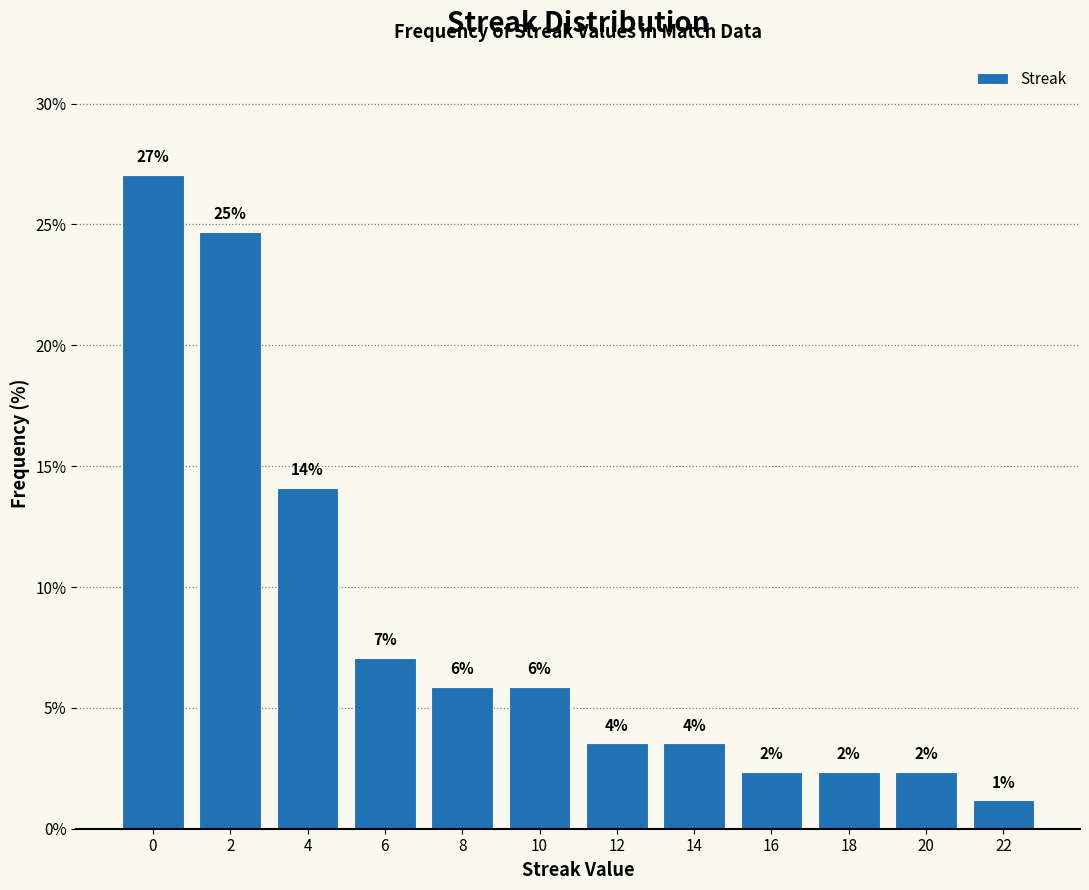

How many bars are there in total?

12